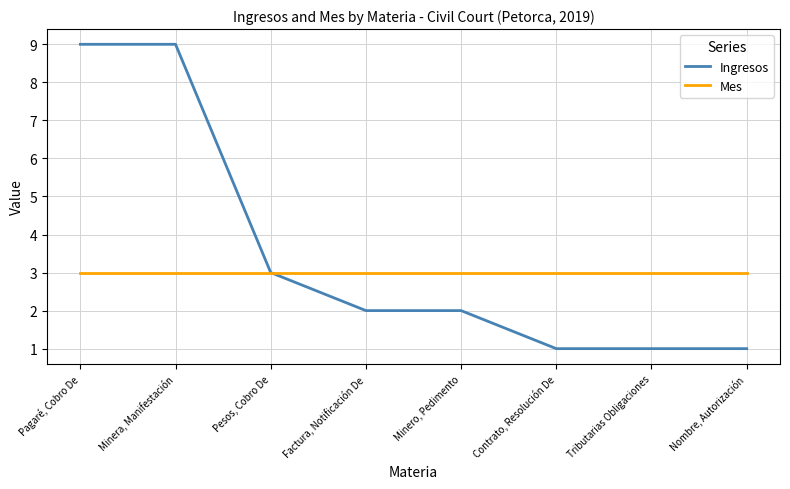

How many distinct data groups are displayed?

2